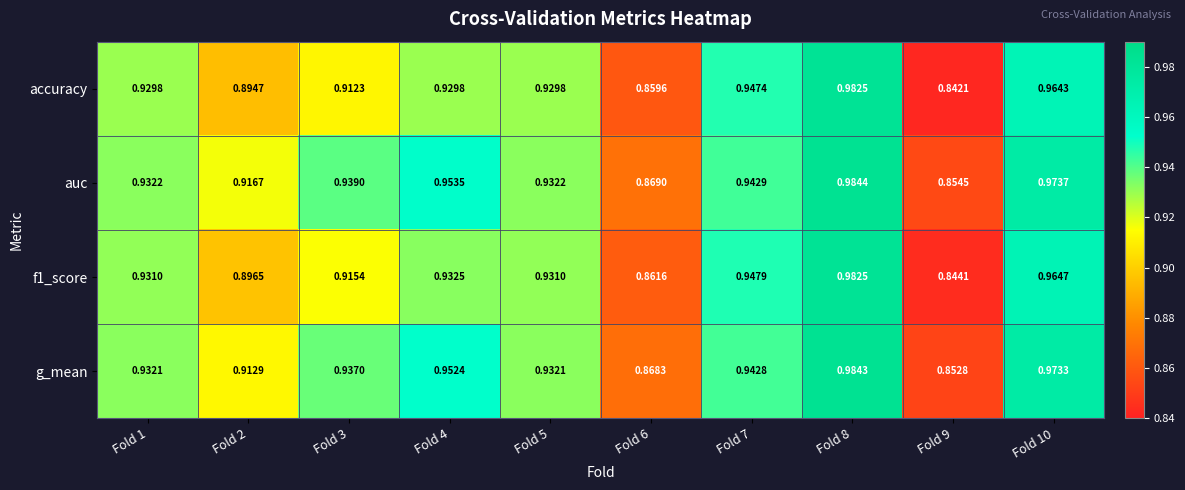

Which series has the largest total across all categories?

auc